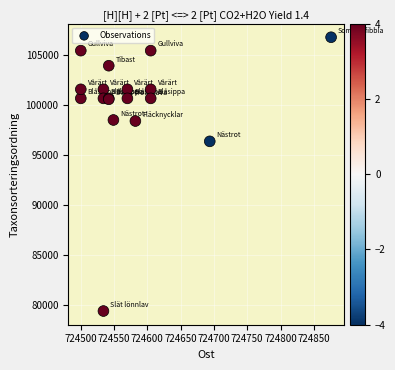

What Y value in the scatter plot is closest to 93078?

96355